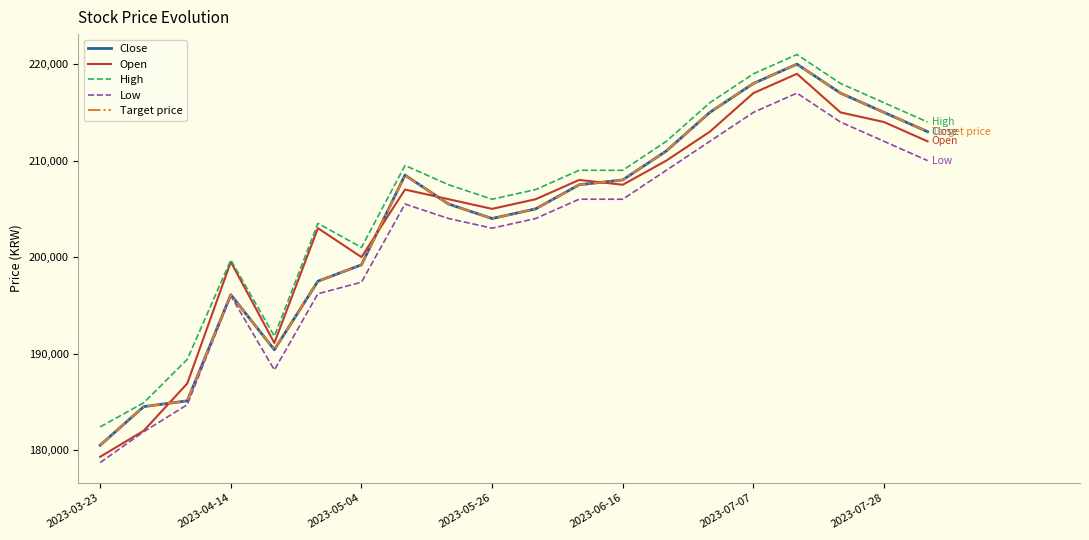

What is the minimum value shown in the chart?

178700